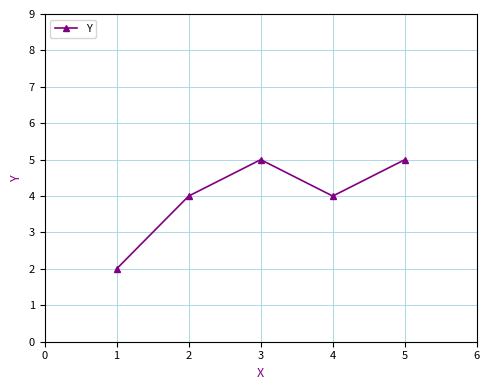

Reading right to left, extract all data points from this chart.

5	4	5	4	2